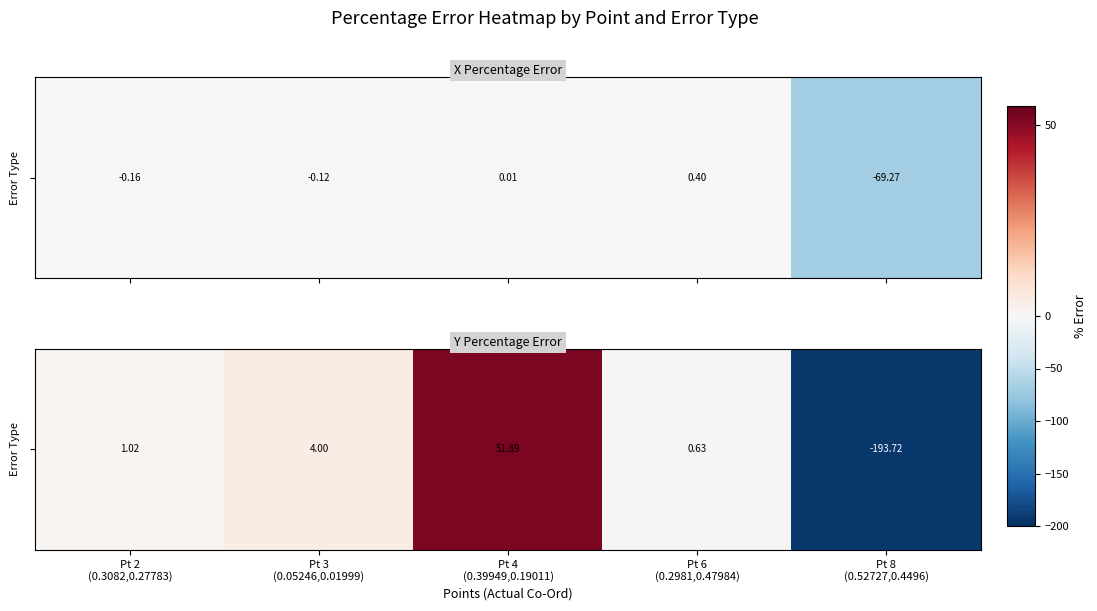

What is the difference between the maximum and minimum values?

245.6